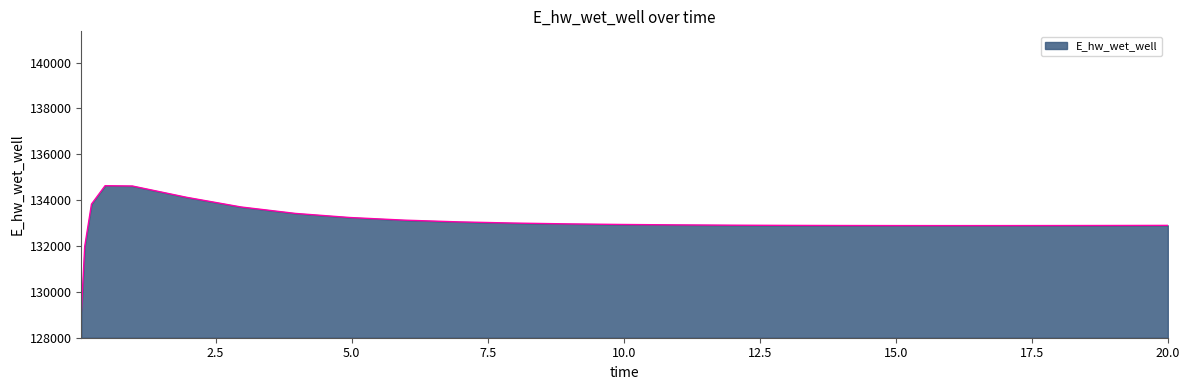

What is the difference between the maximum and minimum values?

5558.4